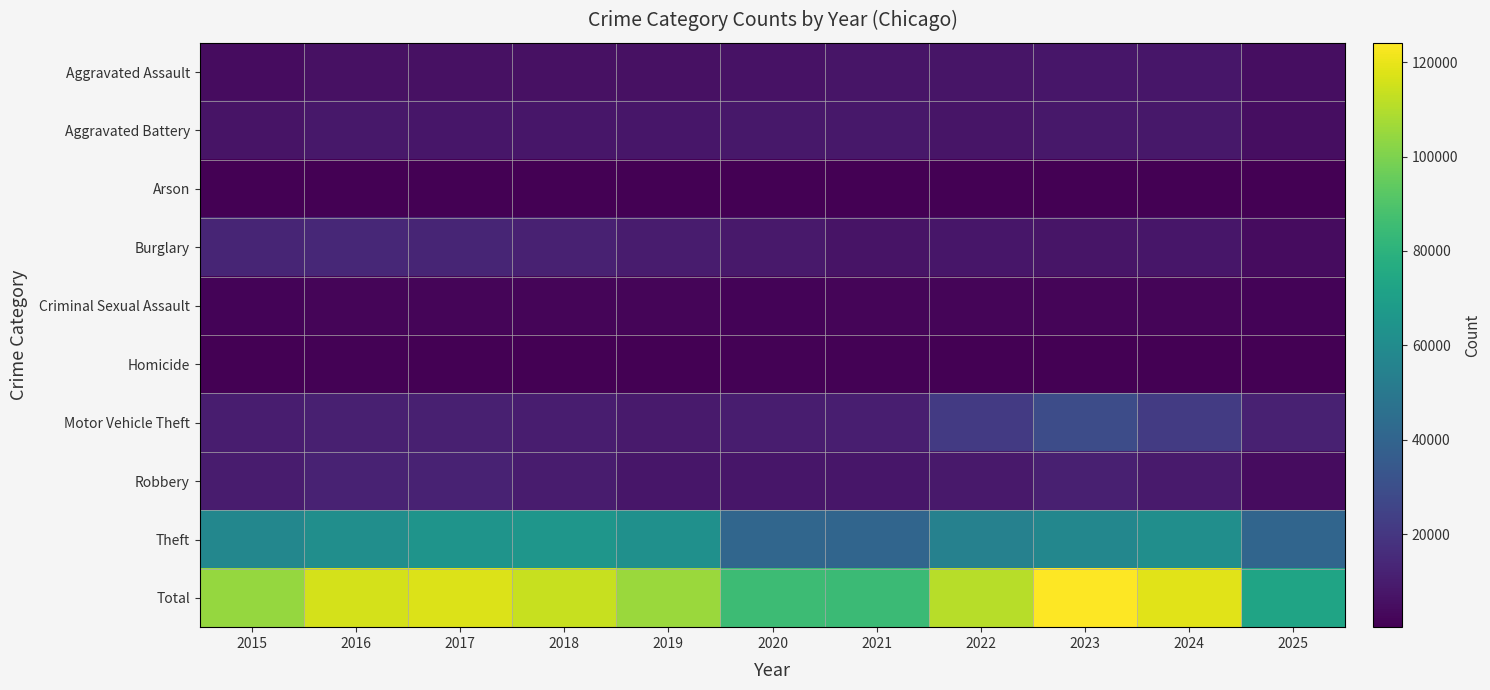

Which series has the largest total across all categories?

Total